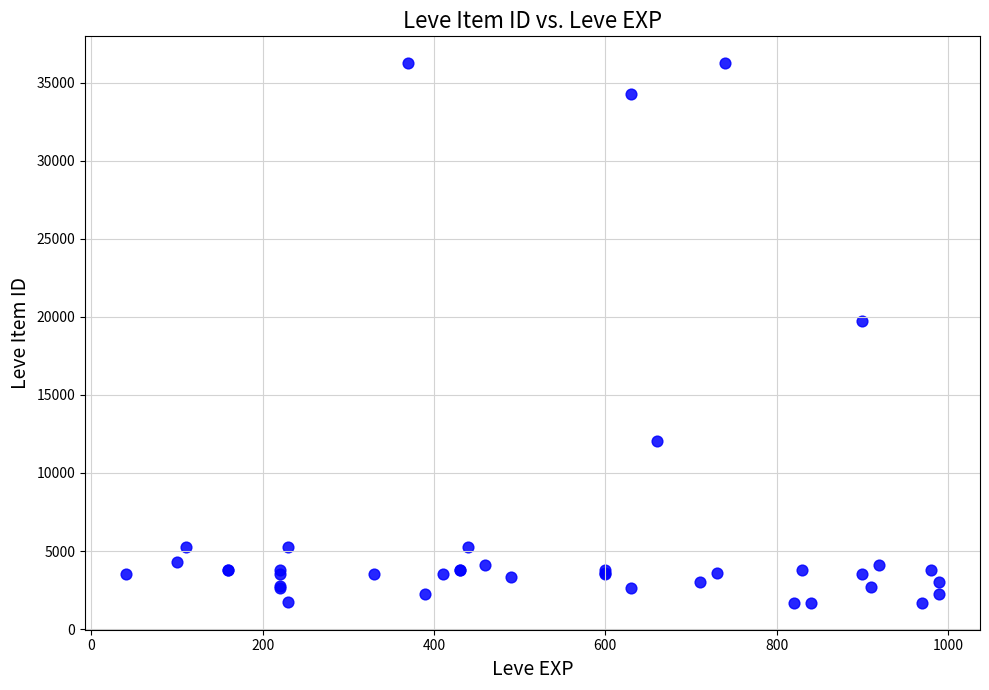

What Y value in the scatter plot is closest to 18967?

19744